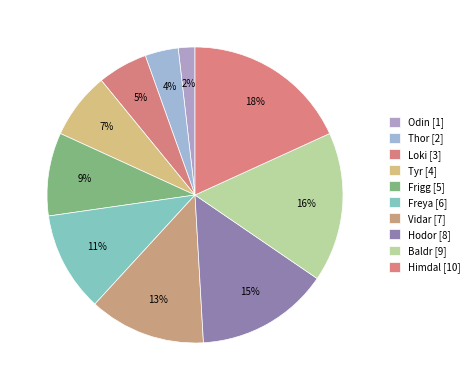

How many slices are in this pie chart?

10